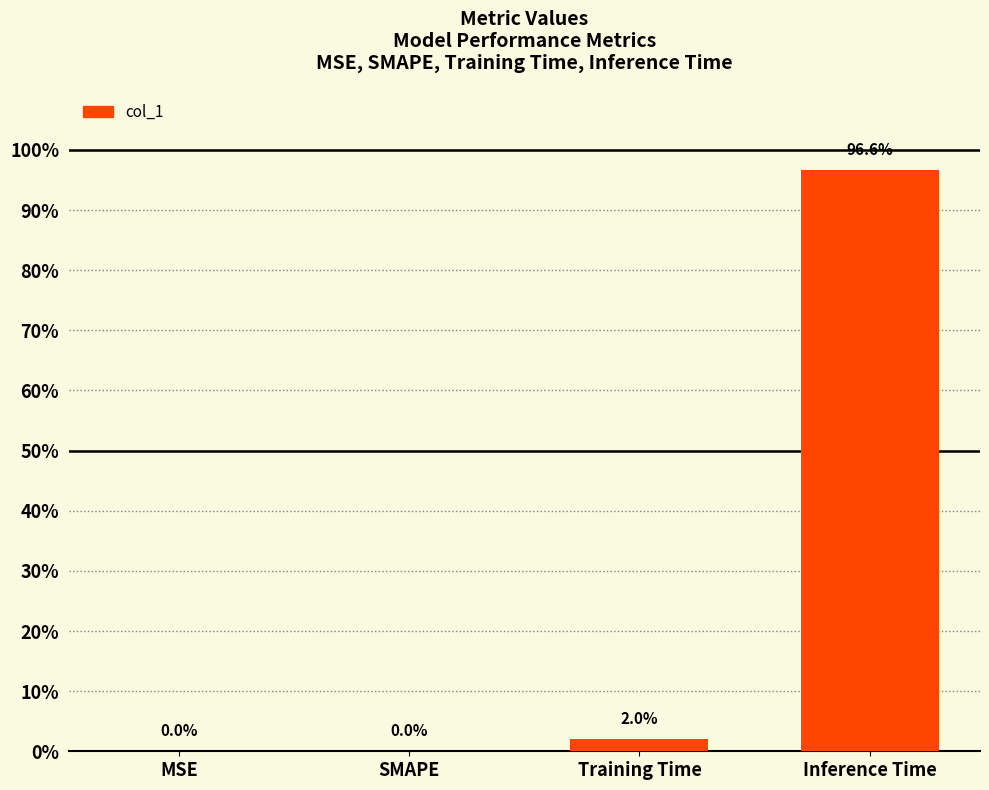

What is the difference between the maximum and minimum values?

1.0